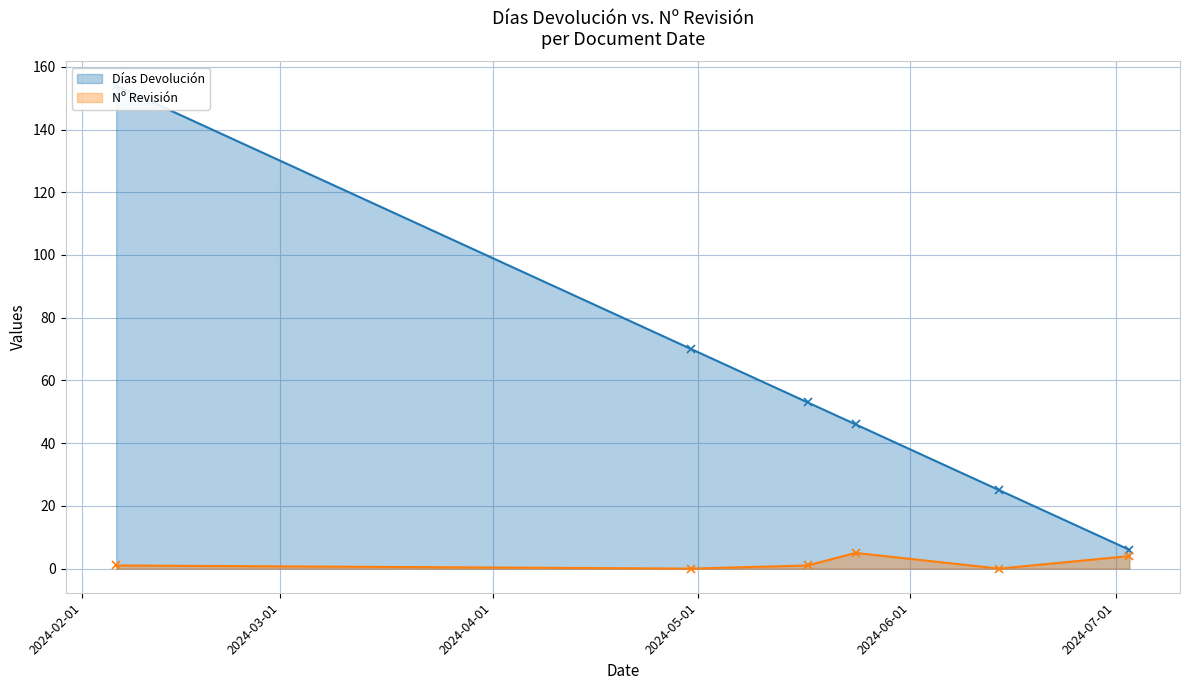

At which label does Nº Revisión first exceed 1?

2024-05-24